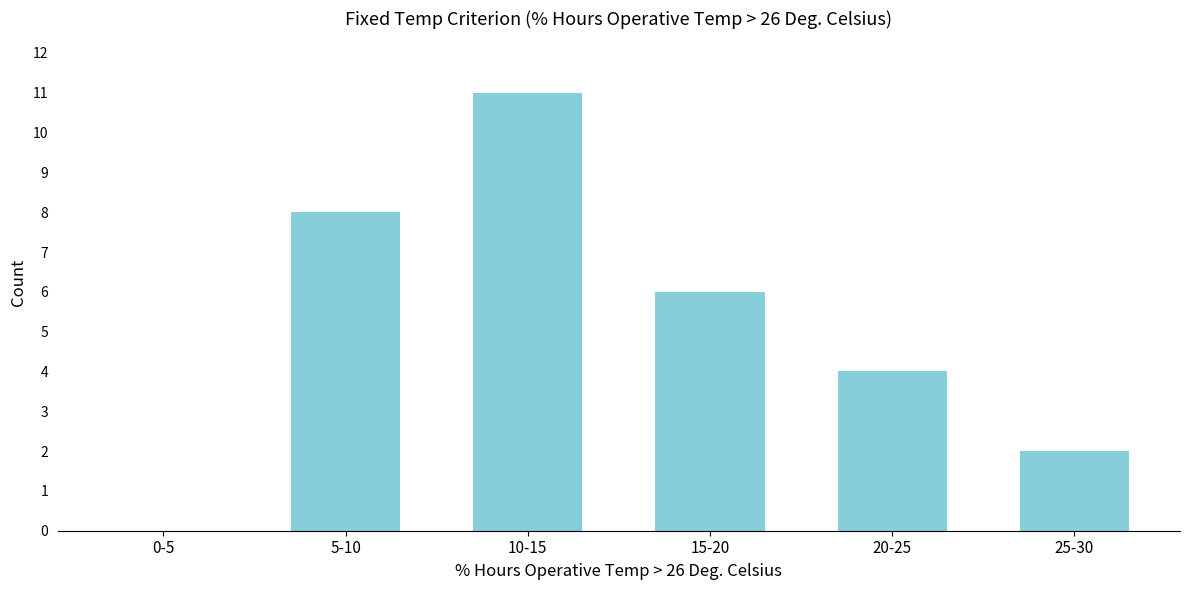

Reading left to right, list all the values displayed in this chart.

0-5=0	5-10=8	10-15=11	15-20=6	20-25=4	25-30=2